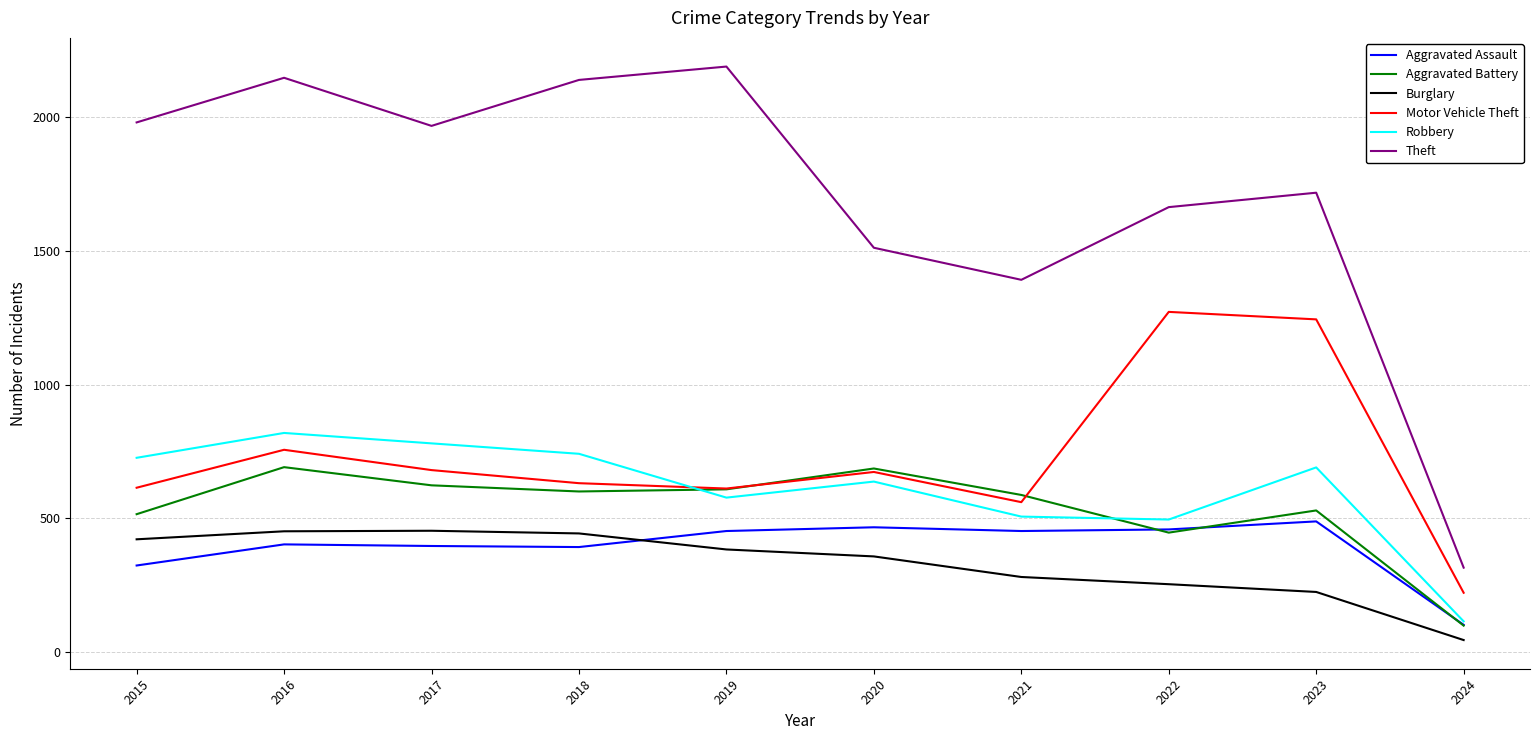

True or false: Burglary has more than 0 points higher than both neighbors.

True